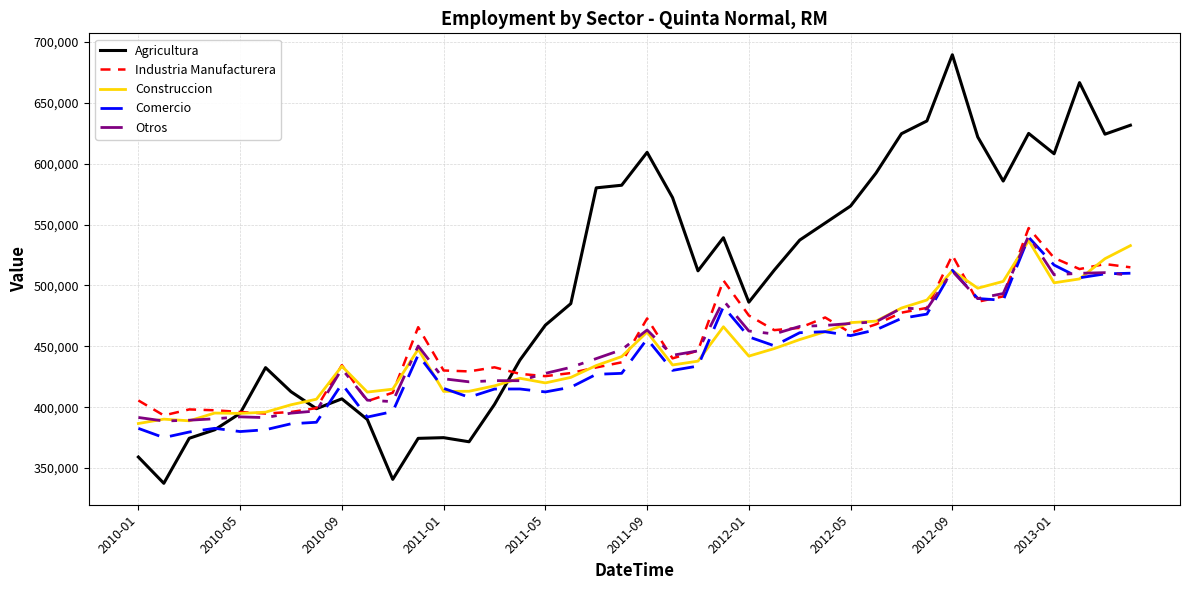

True or false: Industria Manufacturera and Construccion cross at least once.

True